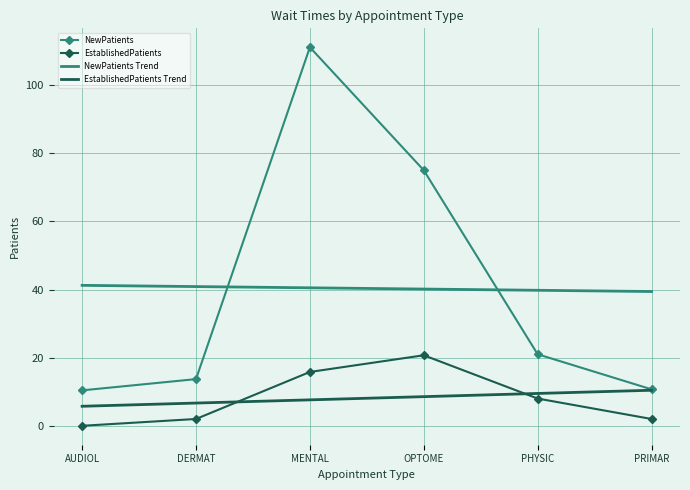

What is the maximum value shown in the chart?

111.1